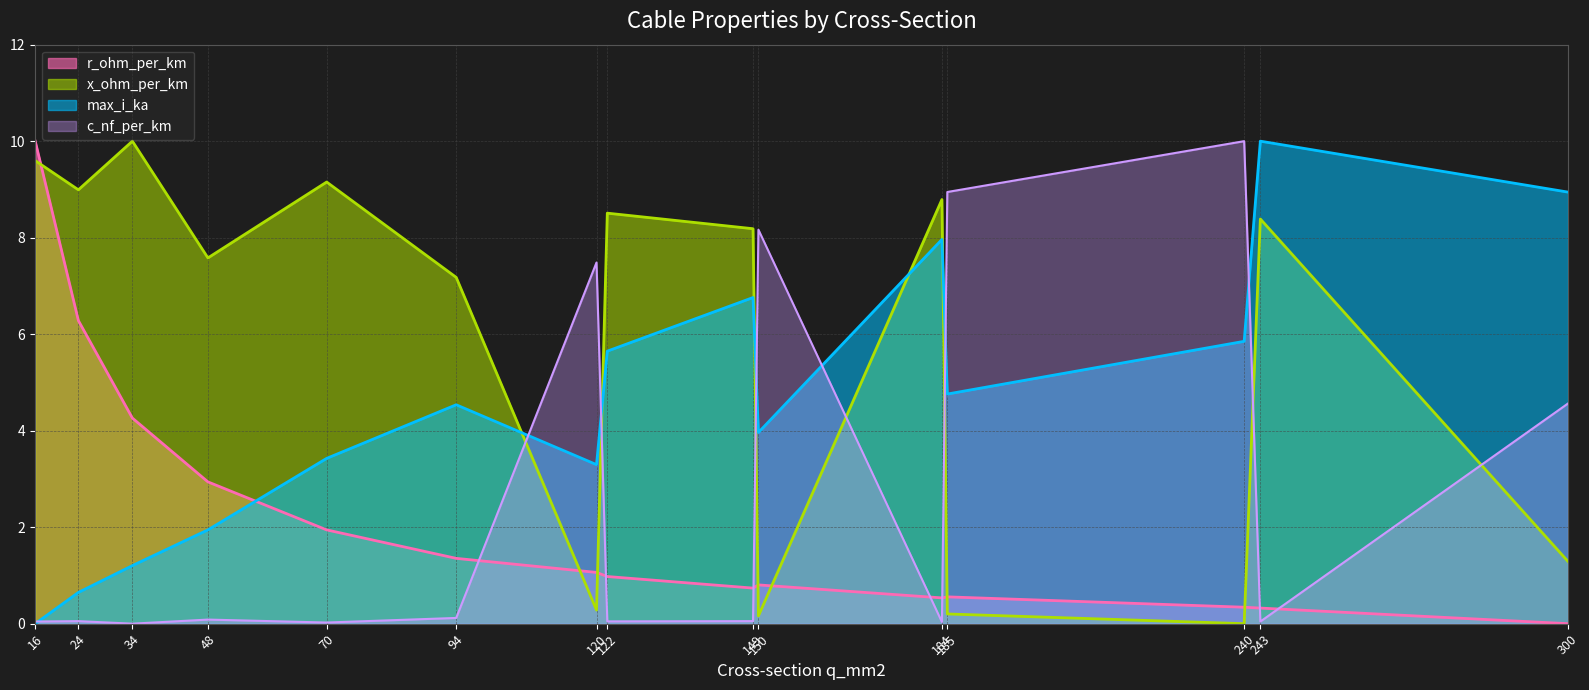

Where is c_nf_per_km nearest to the value 5?

300